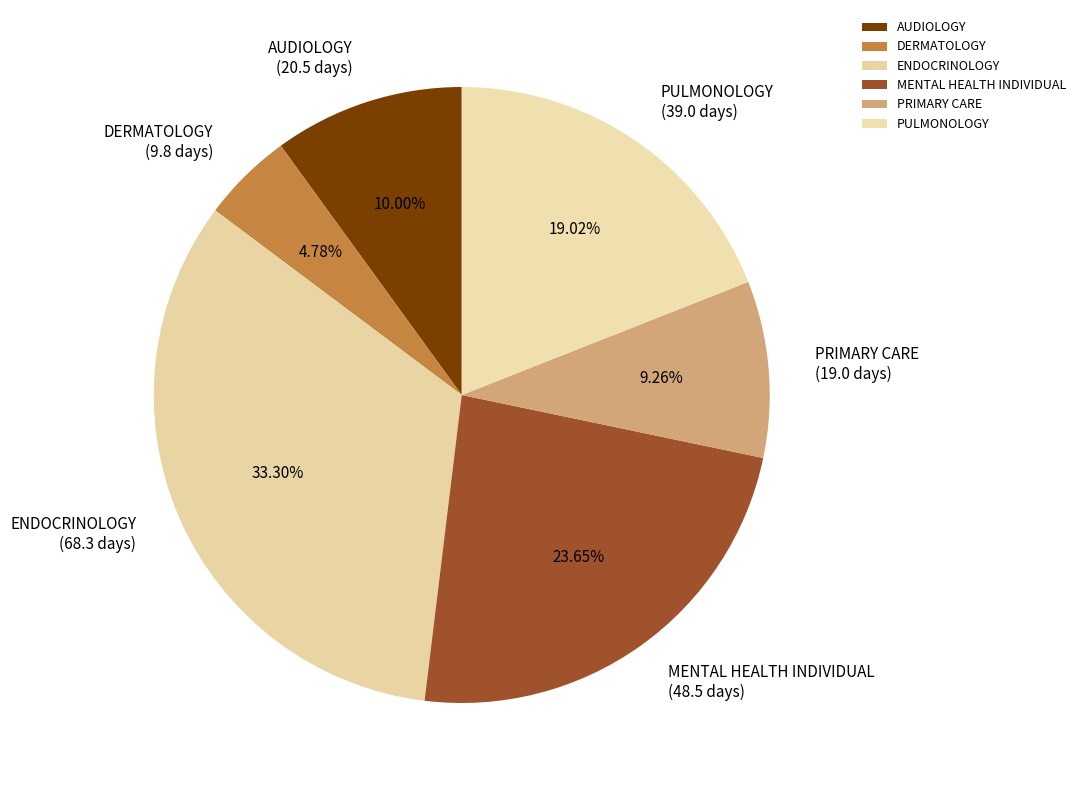

True or false: PRIMARY CARE accounts for 9% of the total.

True